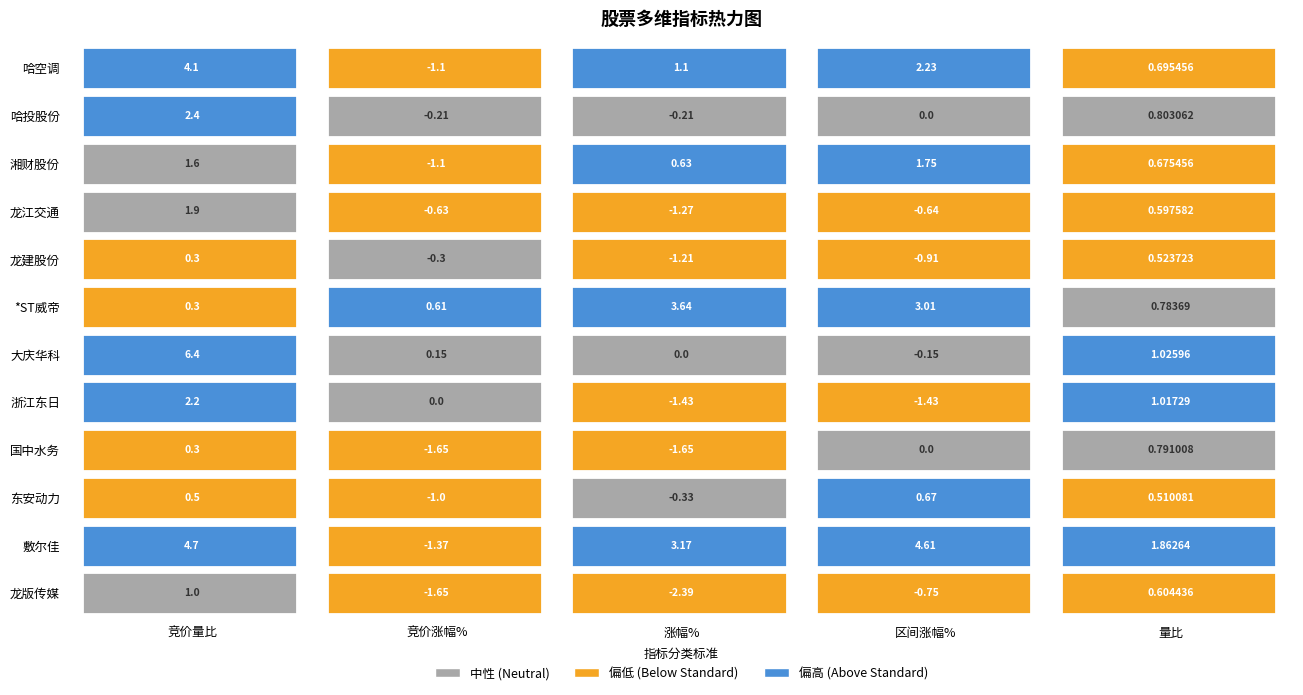

What is the difference between the second highest and second lowest values in the 东安动力 series?

0.8